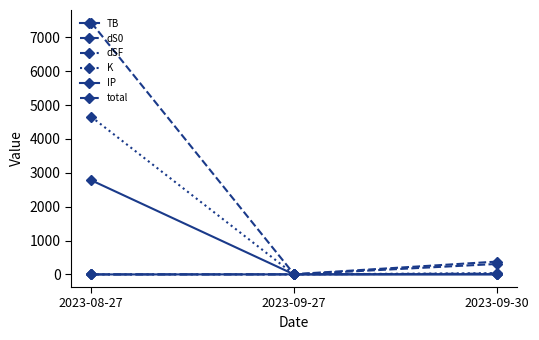

Which series has the largest range (max minus min)?

total